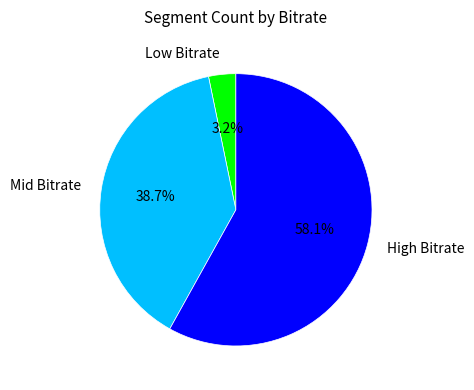

Which has a higher value, High Bitrate or Low Bitrate?

High Bitrate